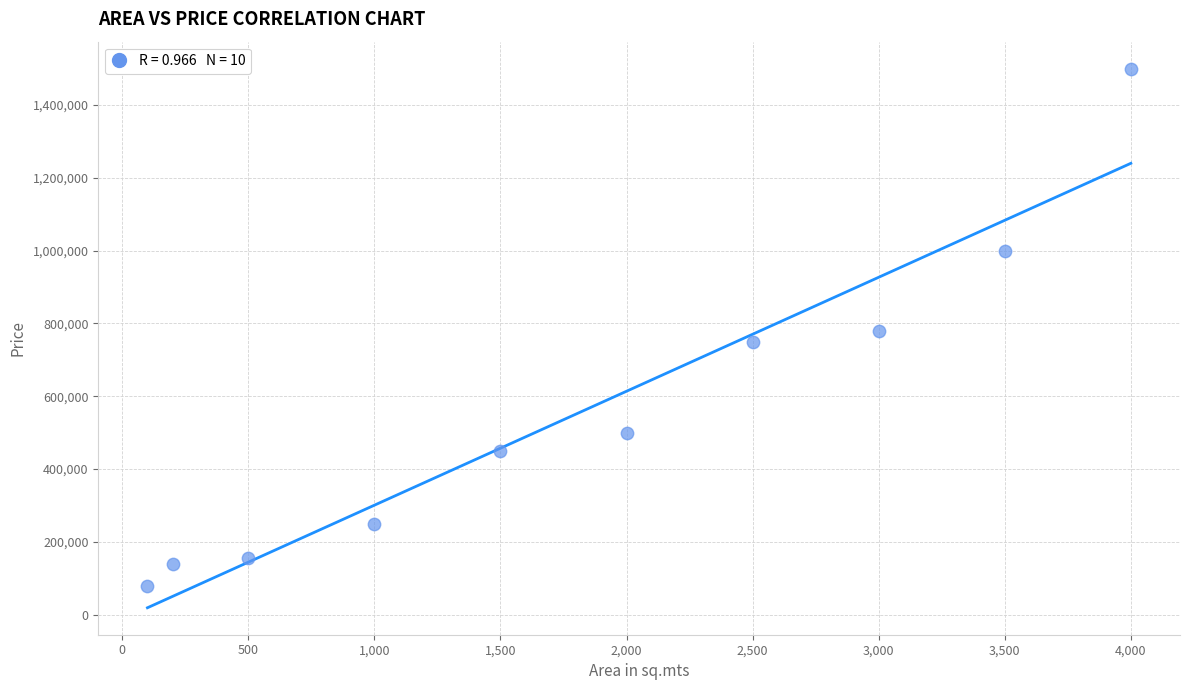

What is the range of X values (max minus min)?

3900